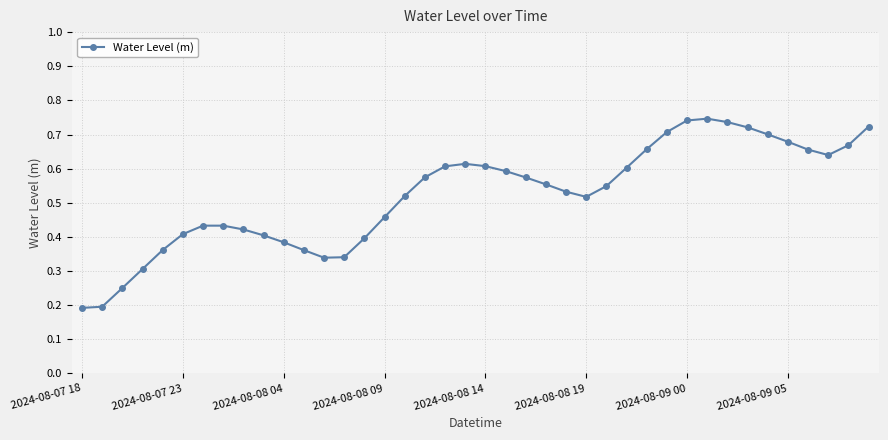

True or false: the data has more than 2 interior local peaks.

True